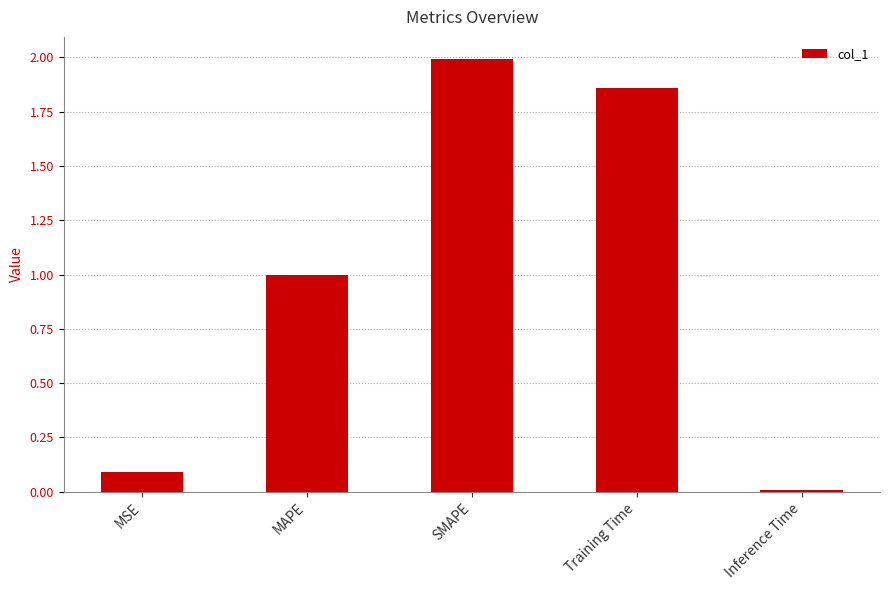

True or false: the data shows 0.1 at MSE.

True